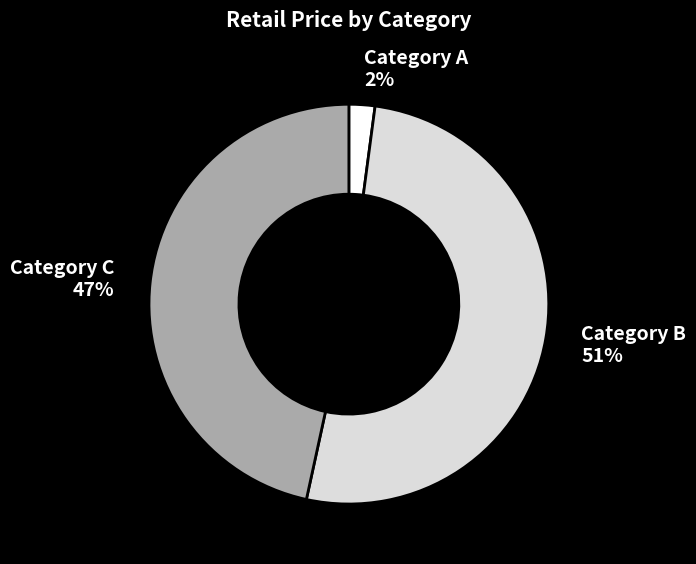

Combined, do Category C and Category A account for over 50%?

No